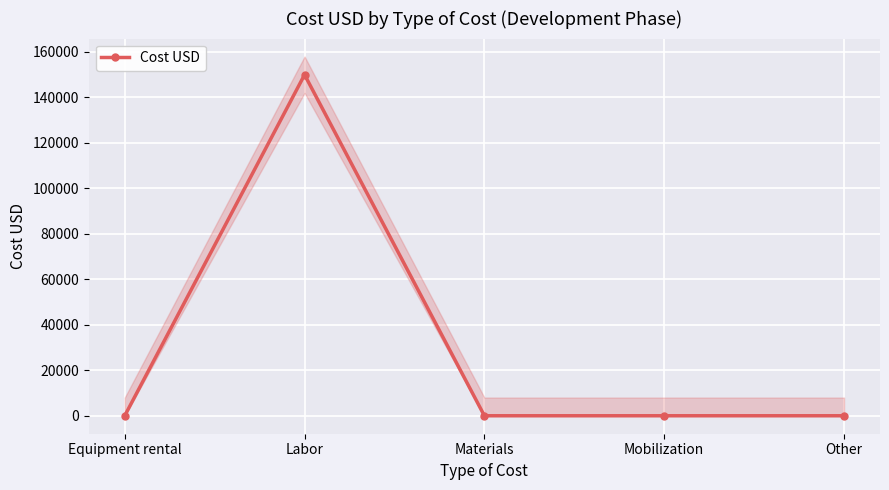

Reading left to right, list all the values displayed in this chart.

0	150000	0	0	0